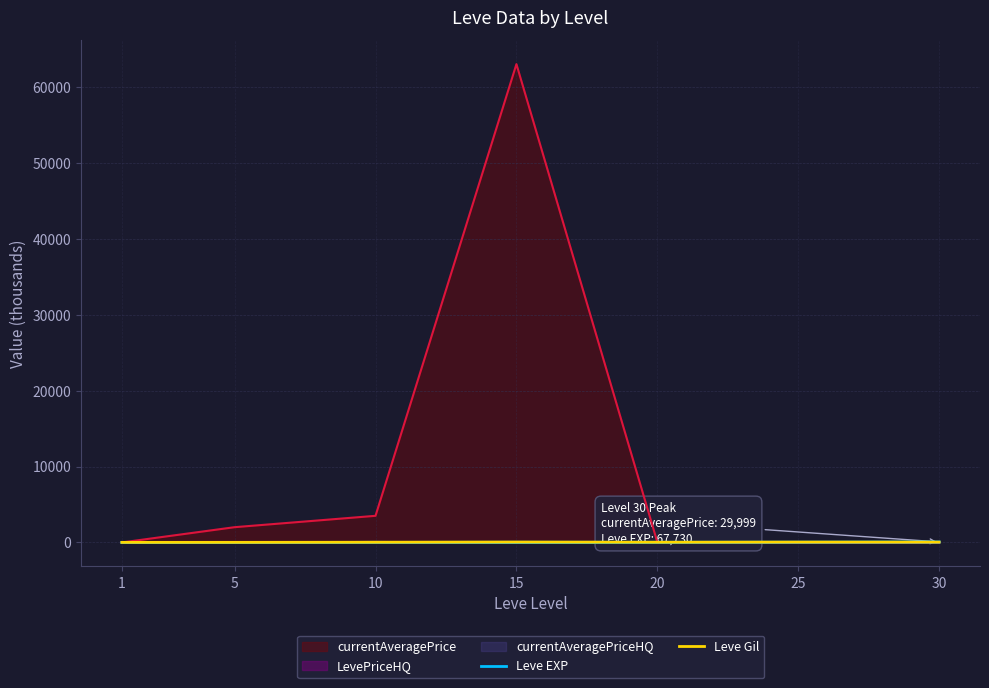

How many times do Leve EXP and Leve Gil cross each other?

1